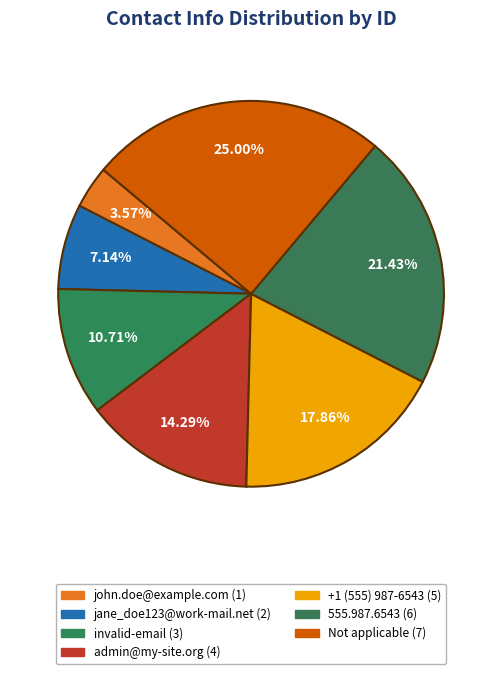

To the nearest percent, what is the difference between the largest and smallest slice percentages?

21%